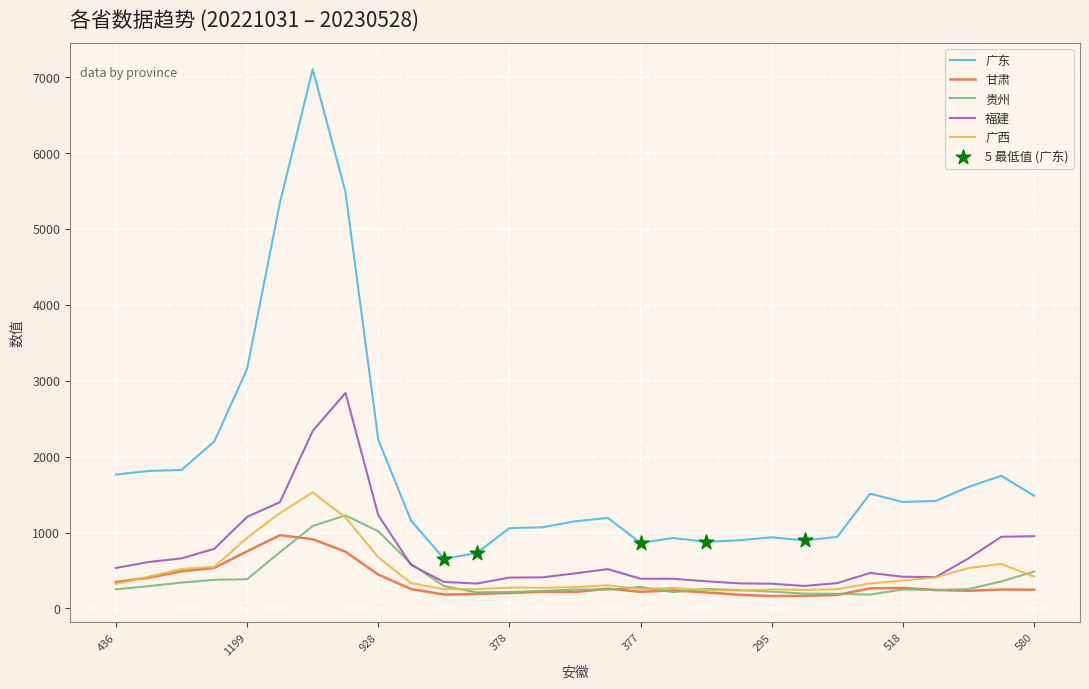

At how many categories does at least one series exceed 170?

29